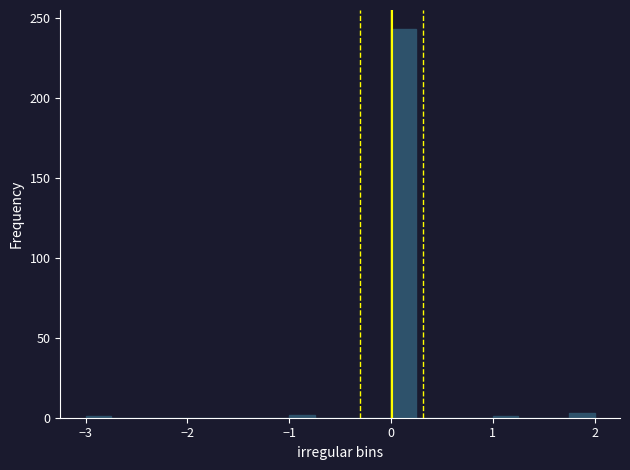

Around what value on the x-axis is the tallest bar? Give the approximate position of its centre, as read against the axis.

0.1